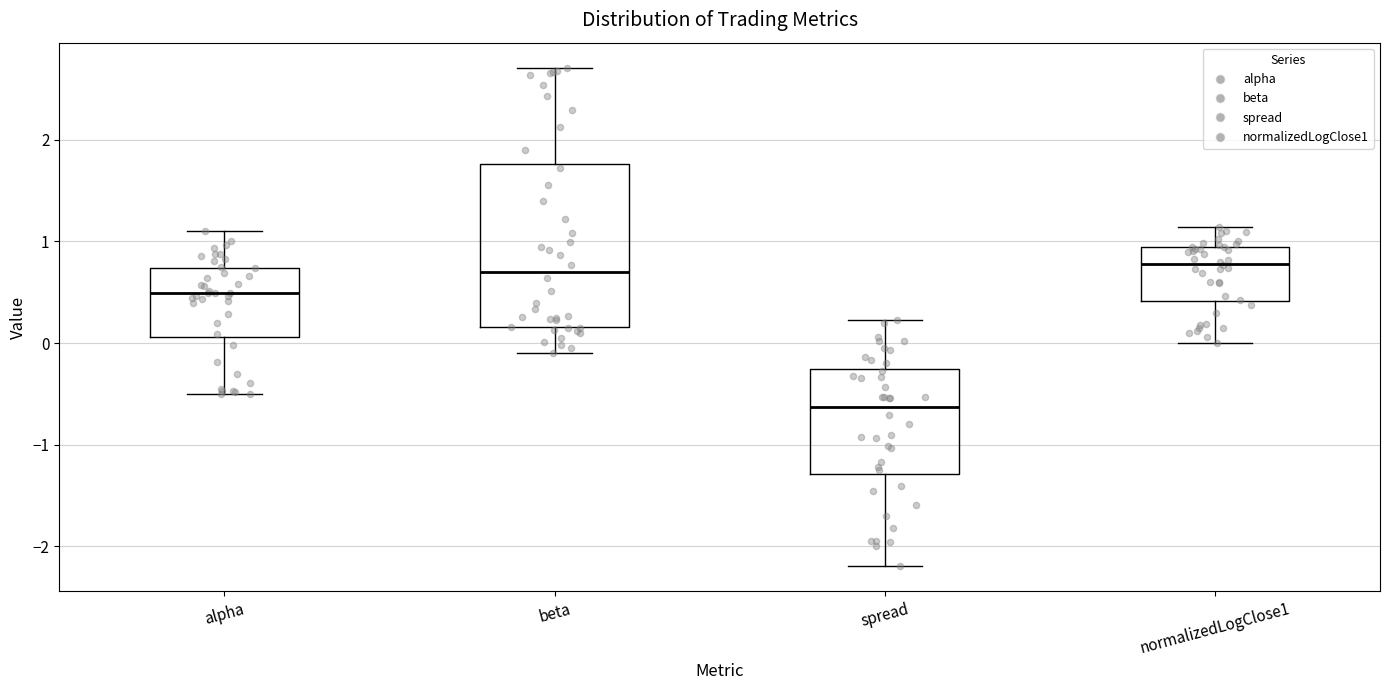

Reading left to right, transcribe this box plot: for each box, give where its median line is, the range the box spans, and where its two whiskers end, as read against the y-axis. The values are not printed on the chart, so give them approximately, as read against the axis.

alpha: median 0.5, box 0.1 to 0.7, whiskers -0.5 to 1.1
beta: median 0.7, box 0.2 to 1.8, whiskers -0.1 to 2.7
spread: median -0.6, box -1.3 to -0.3, whiskers -2.2 to 0.2
normalizedLogClose1: median 0.8, box 0.4 to 0.9, whiskers 0.0 to 1.1